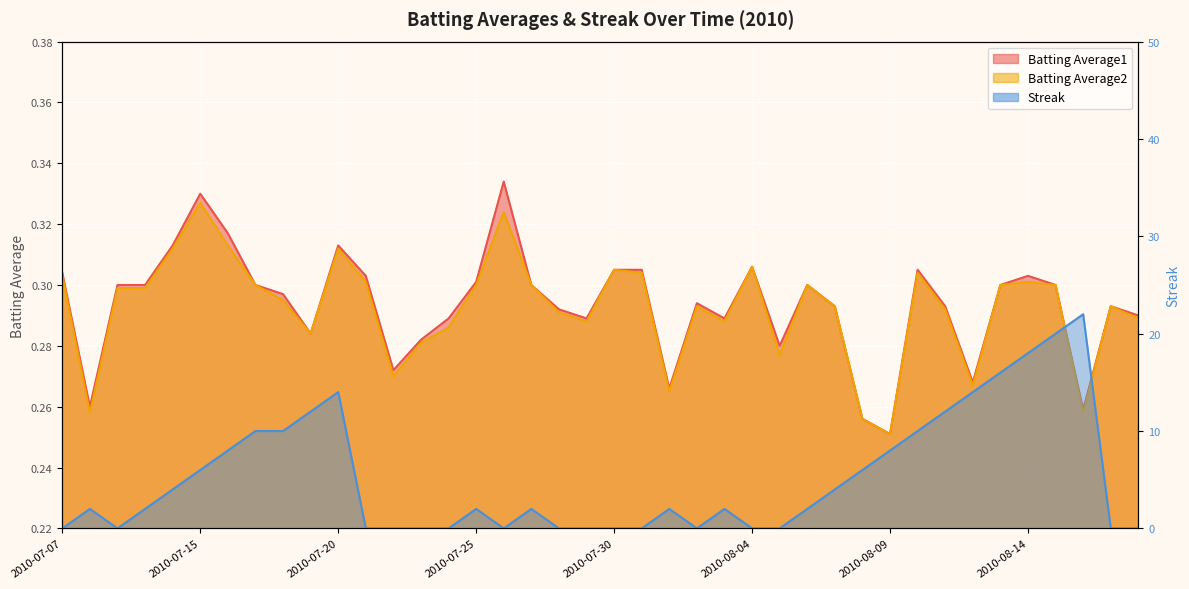

Which series has the widest spread of values?

Streak